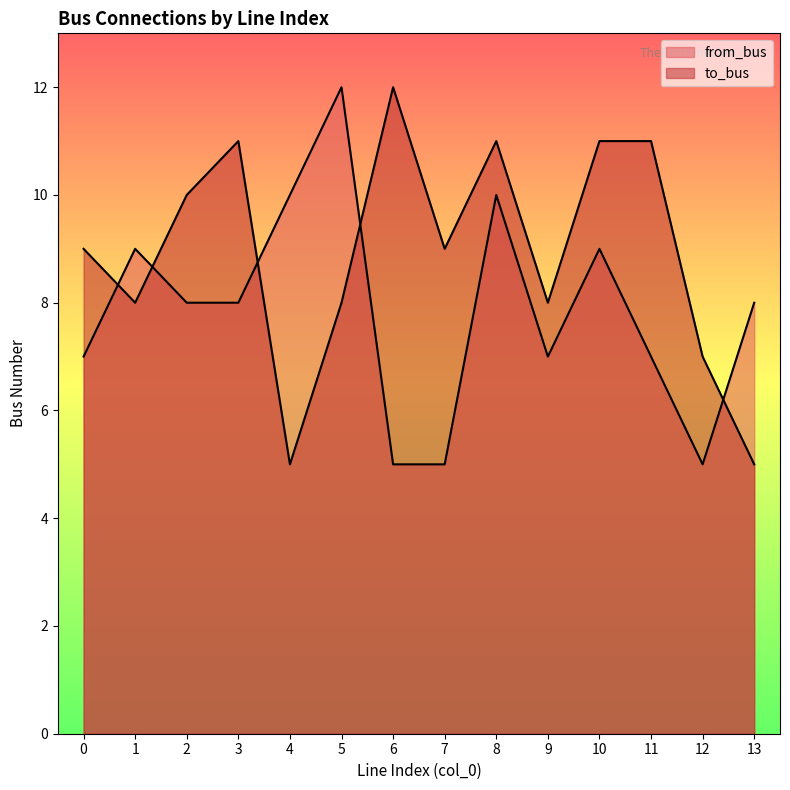

Where do from_bus and to_bus first cross each other?

0 and 1